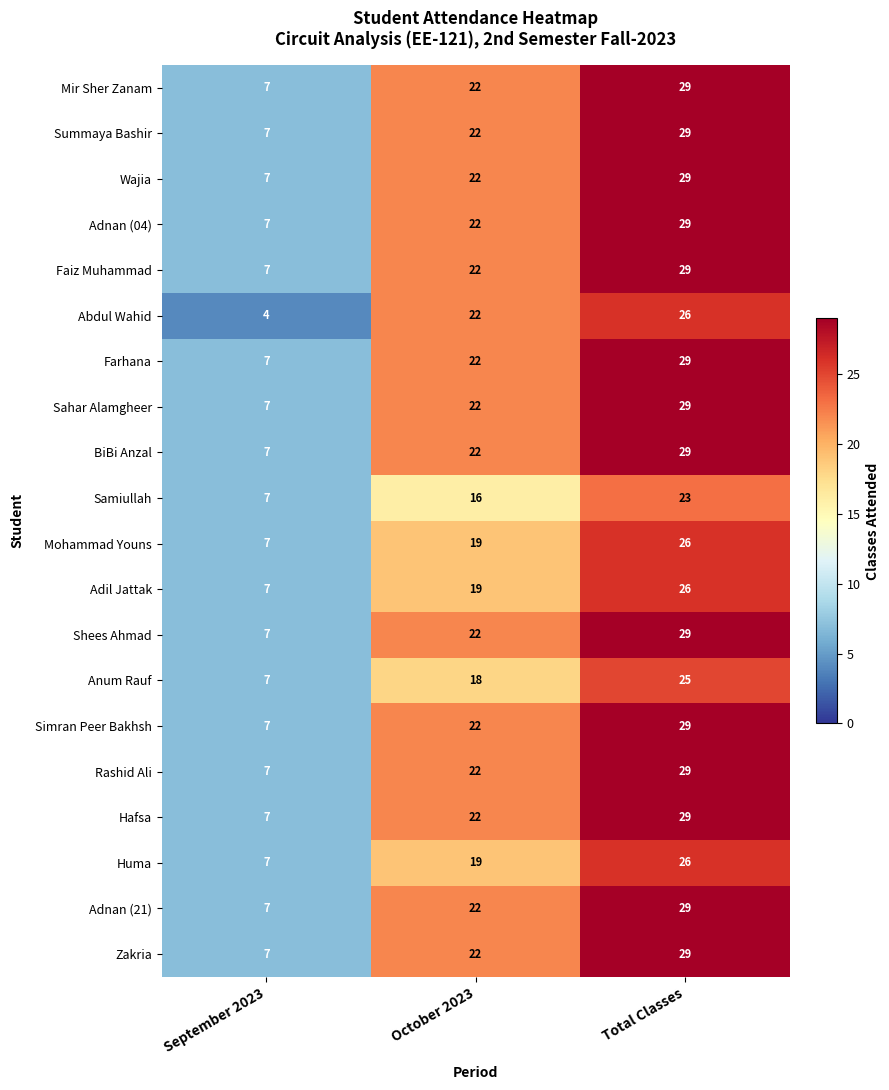

How many data points in Wajia are less than 22?

1